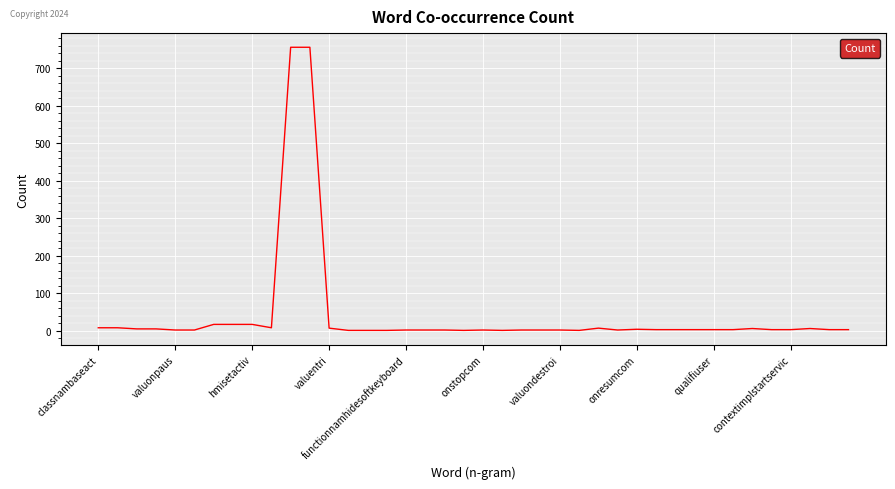

What is the difference between the maximum and minimum values?

755